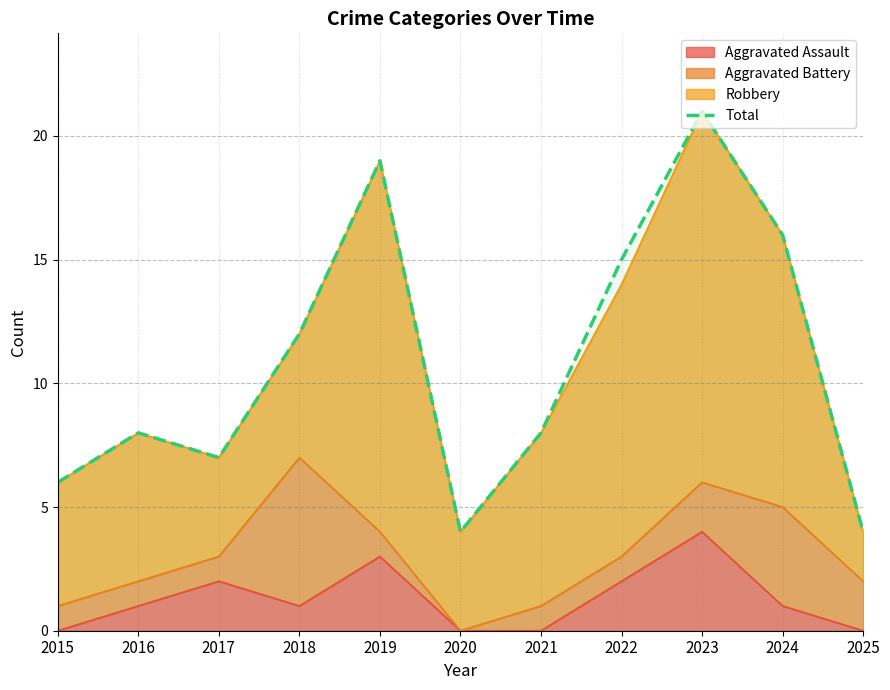

Reading right to left, extract all data points from this chart.

2025=4	2024=16	2023=21	2022=15	2021=8	2020=4	2019=19	2018=12	2017=7	2016=8	2015=6